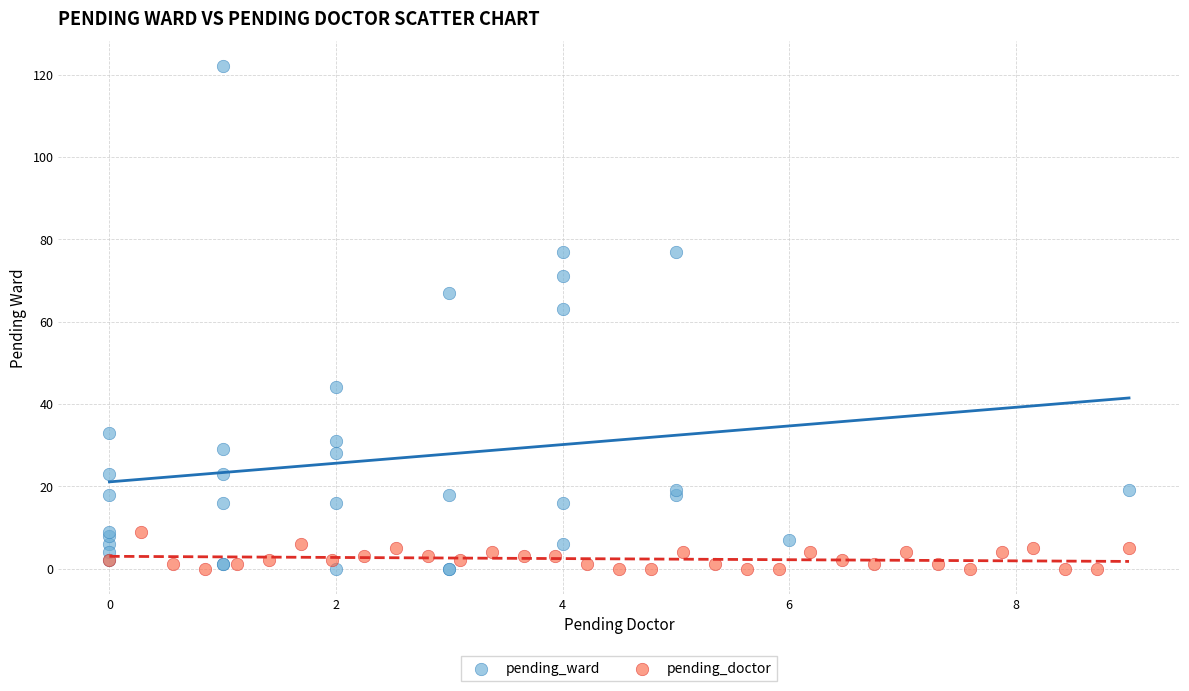

Which series contains the highest Y value?

pending_ward